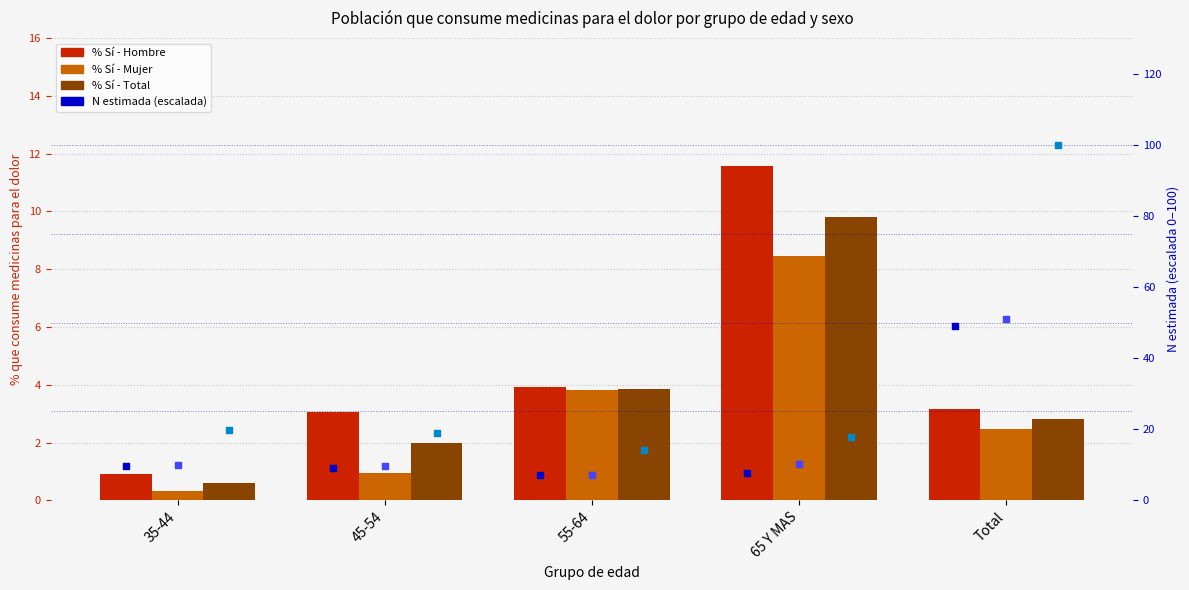

Which series reaches the maximum Y coordinate?

N estimada Total (scaled)